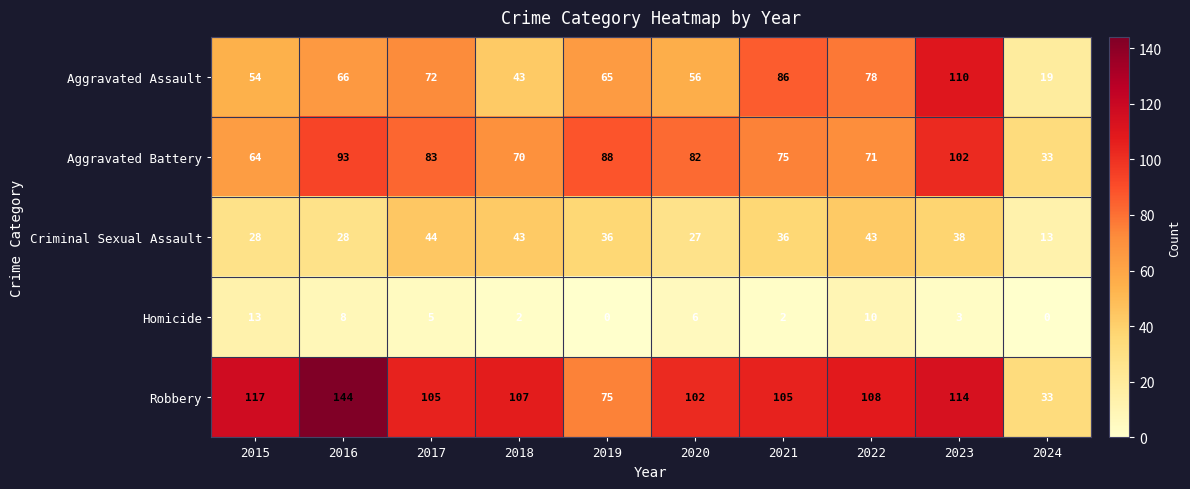

Between 2018 and 2020, which series saw the biggest shift?

Criminal Sexual Assault